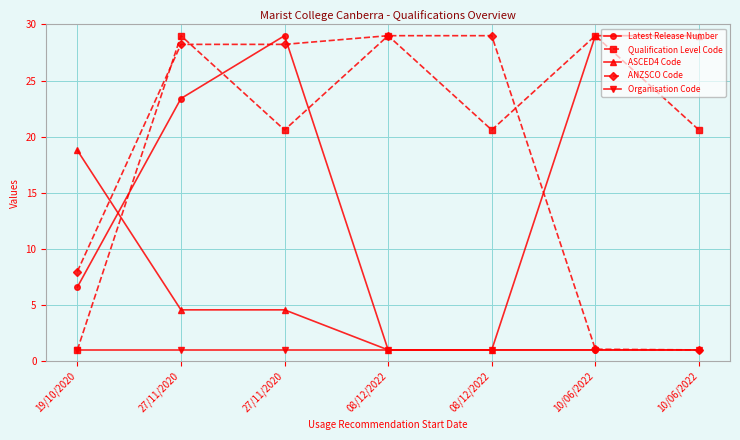

What value does the Latest Release Number series have at 08/12/2022?

1.0